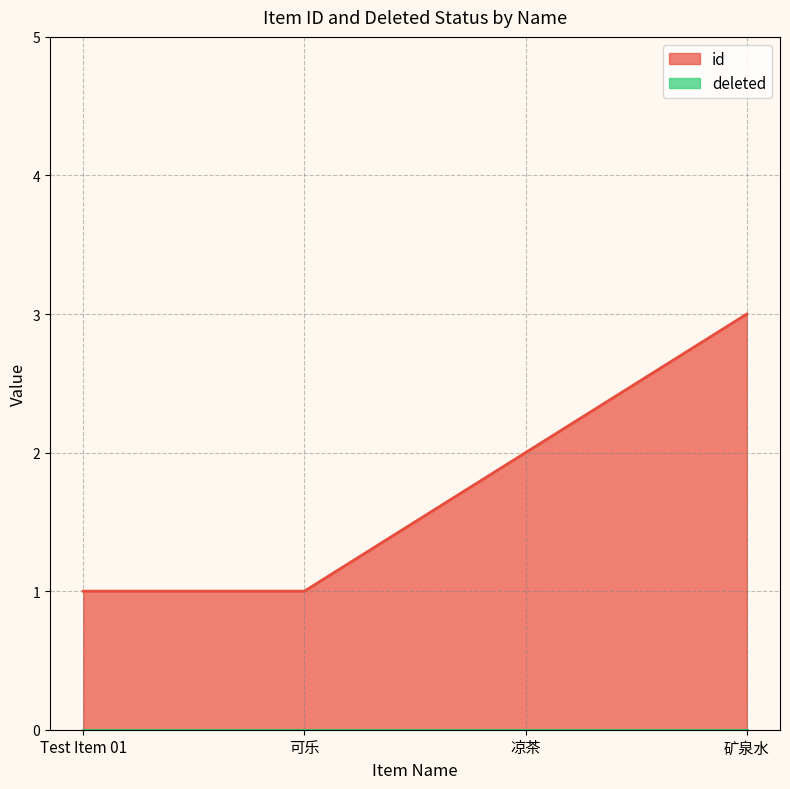

List the labels in order of value, largest first.

矿泉水, 凉茶, Test Item 01, 可乐